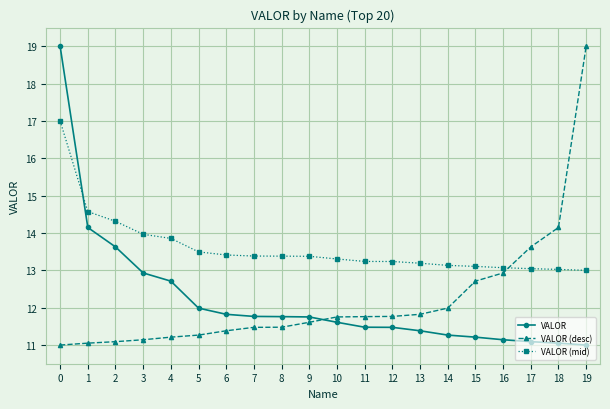

What is the smallest value displayed?

11.0